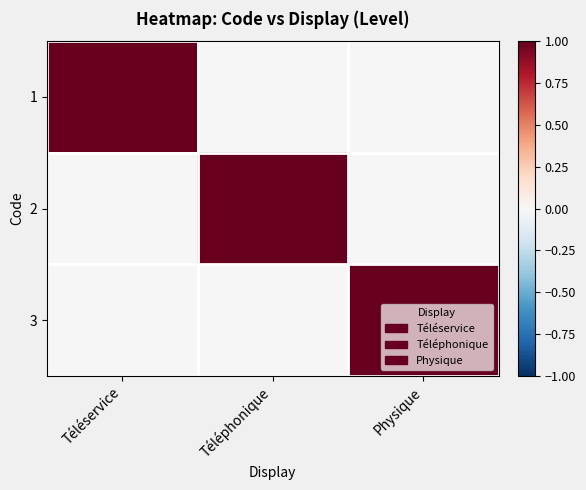

How many series are shown in this chart?

3